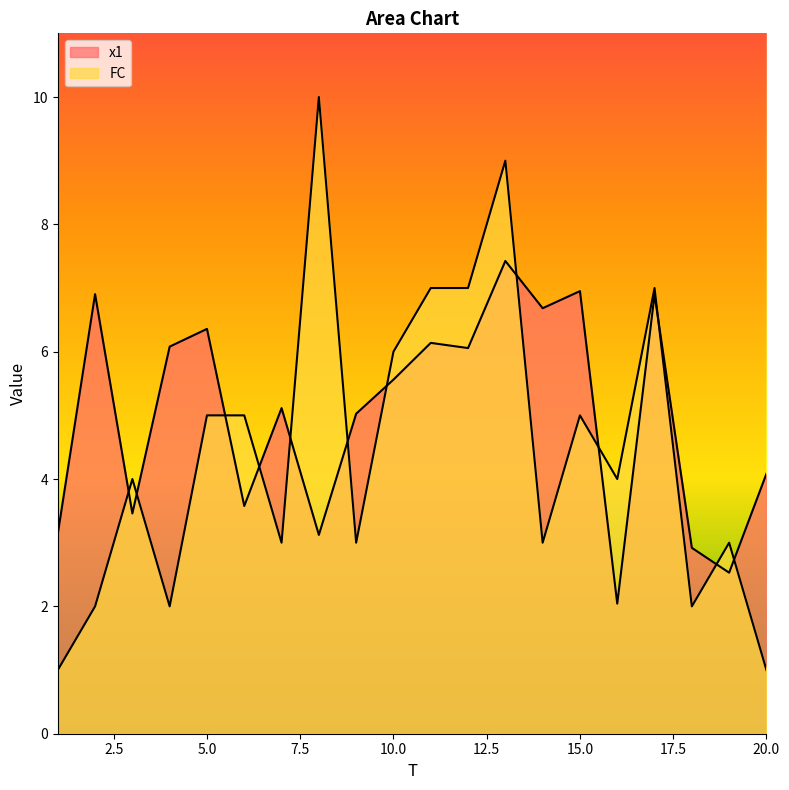

Is the value of FC at 19 greater than the value of x1 at 18?

Yes